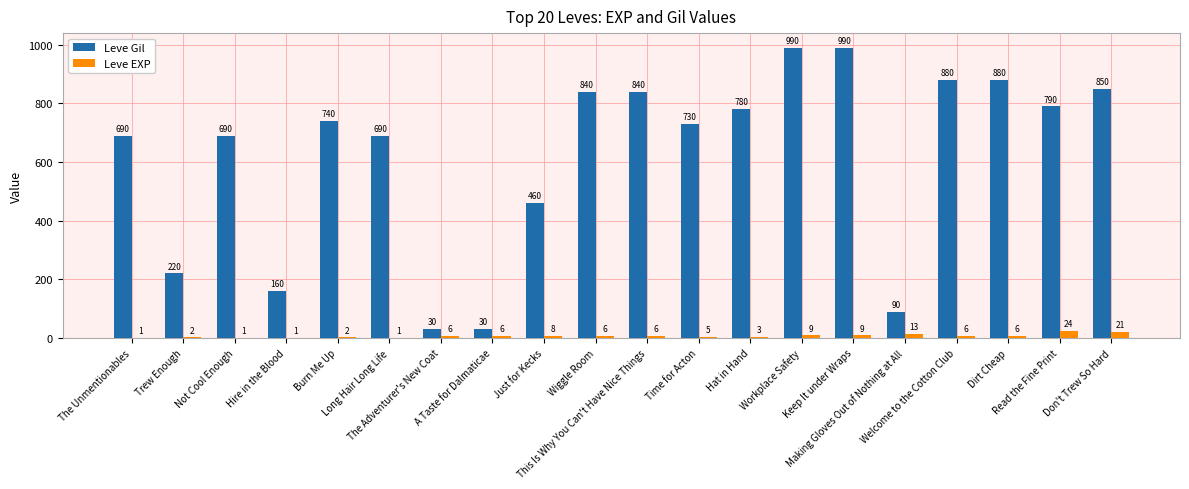

The Leve EXP series shows 21 at Don't Trew So Hard. True or false?

True